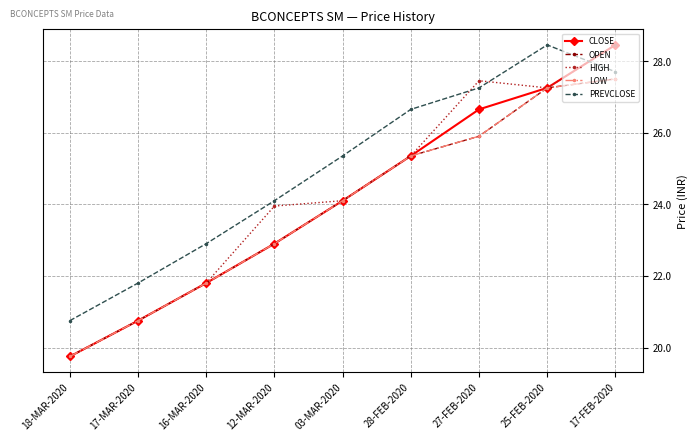

How many lines are shown in the chart?

5